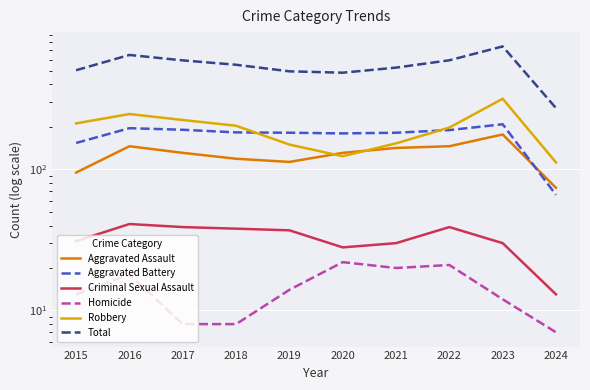

The Criminal Sexual Assault series shows 41 at 2016. True or false?

True